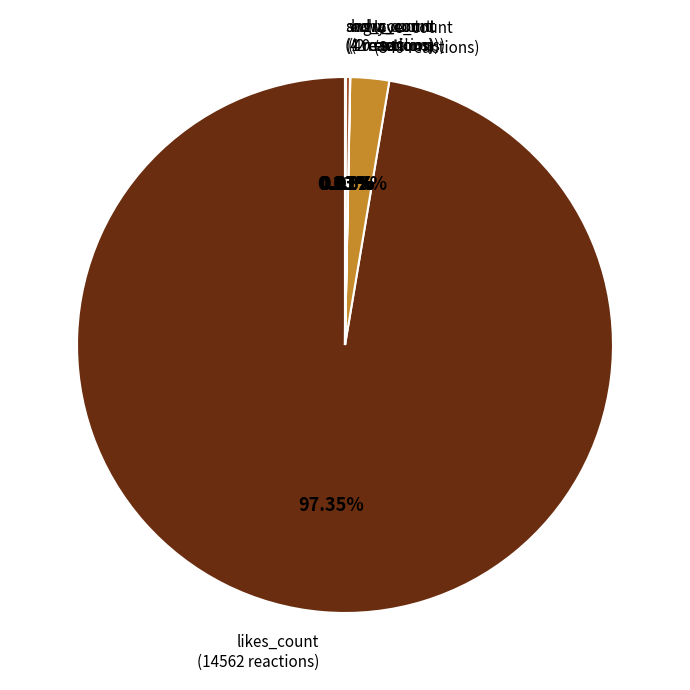

Which category has the biggest portion of the pie?

likes_count